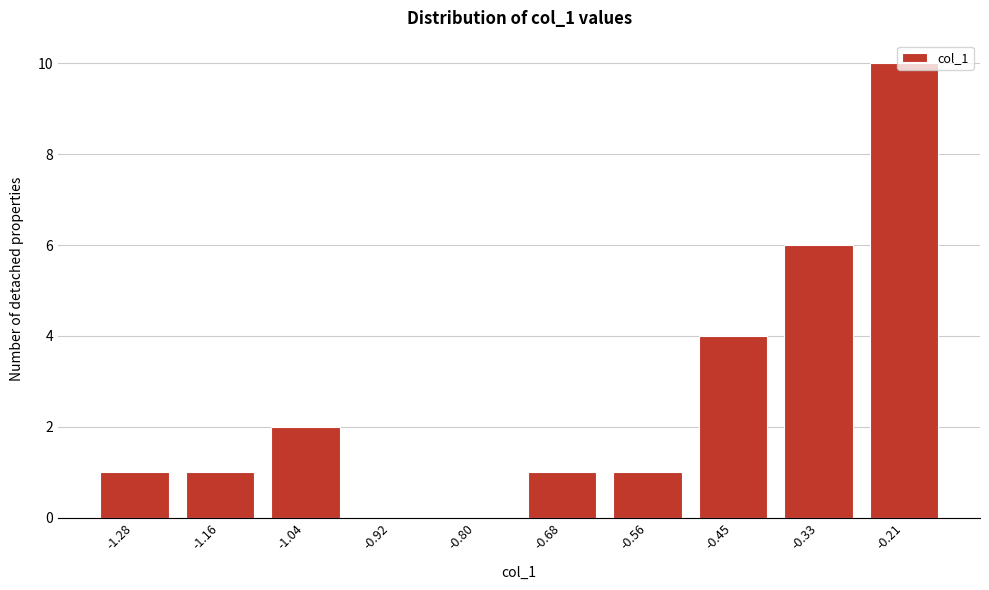

At which label is the value closest to 5?

-0.45